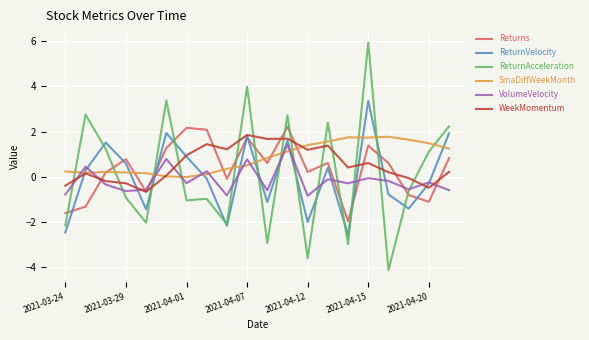

Which series has the widest spread of values?

ReturnAcceleration